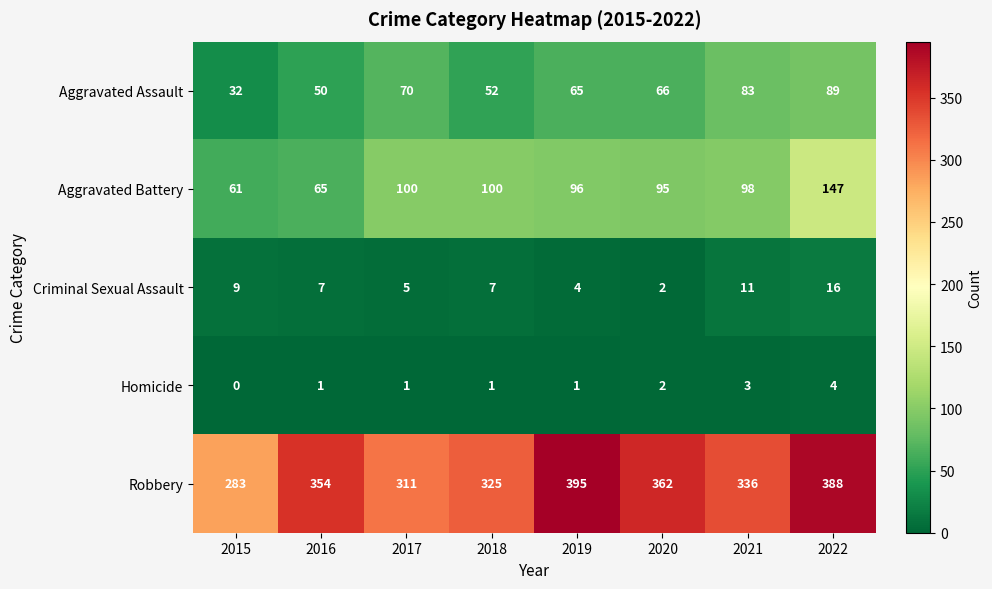

The value of Robbery at 2015 is 283. True or false?

True